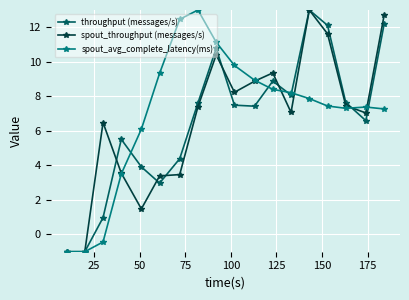

What is the value of the spout_throughput (messages/s) point at the 13th from the left?

7.1